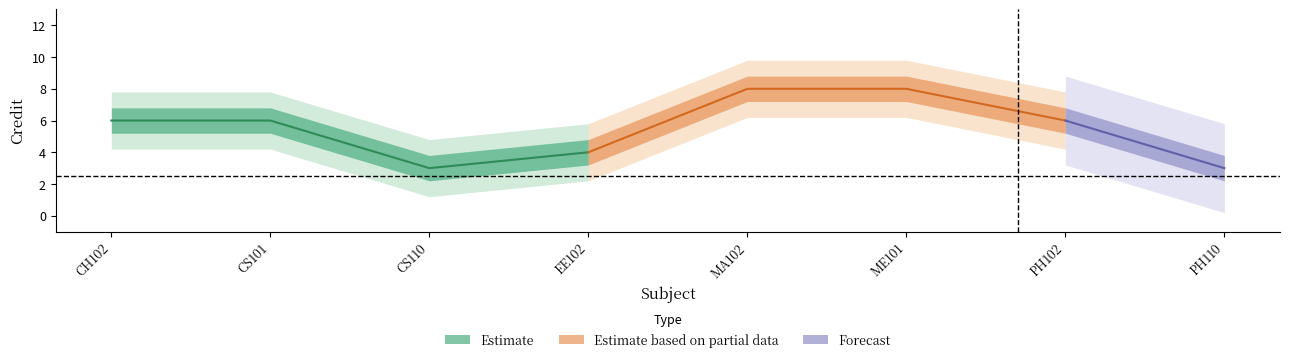

Reading left to right, extract all data points from this chart.

CH102=6	CS101=6	CS110=3	EE102=4	MA102=8	ME101=8	PH102=6	PH110=3